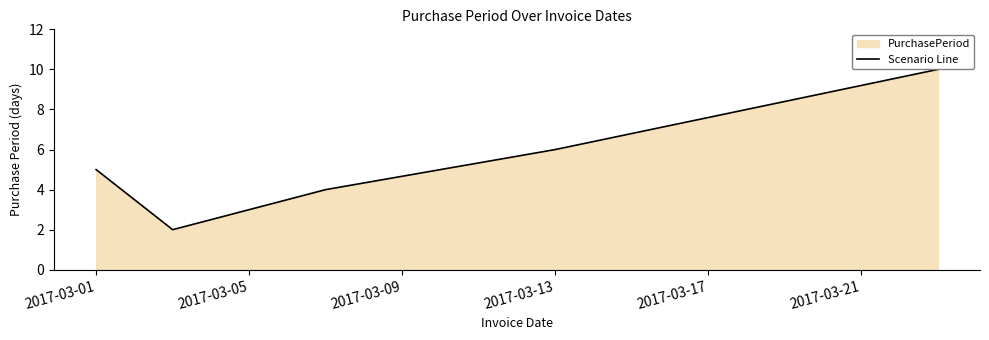

How many lines are shown in the chart?

1